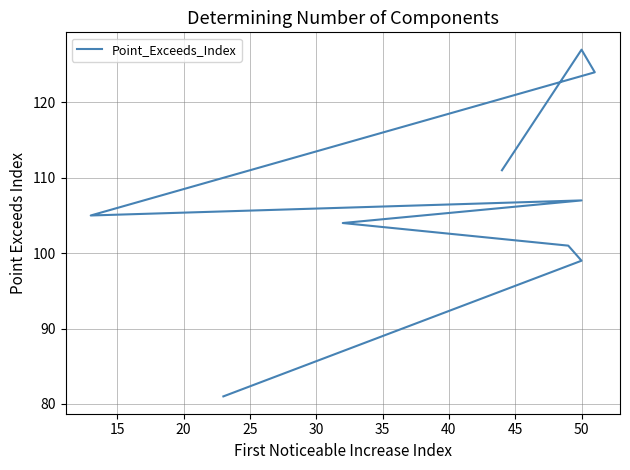

Is this an area chart (filled region under the line)?

No